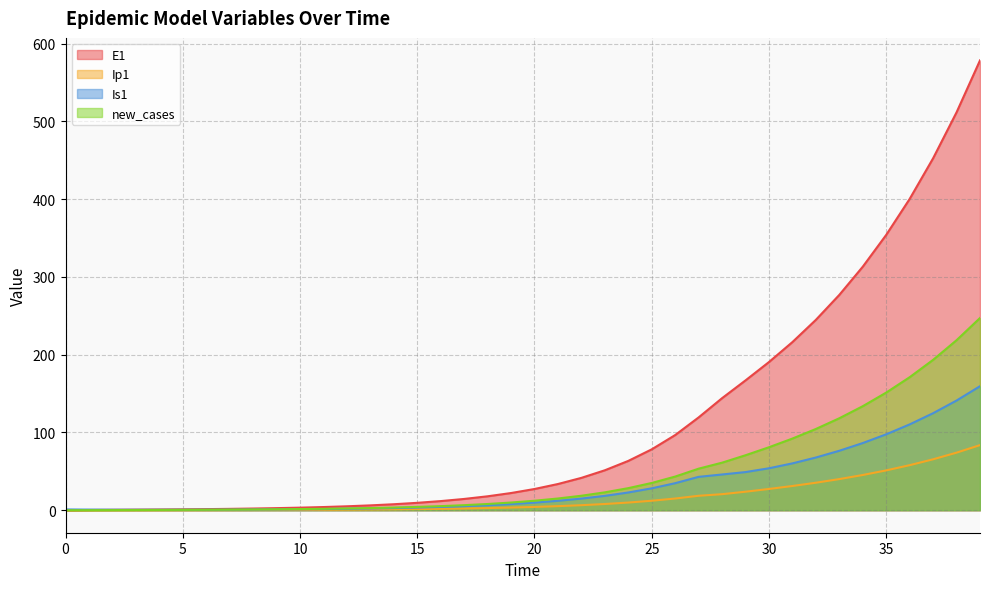

How many series are shown in this chart?

4